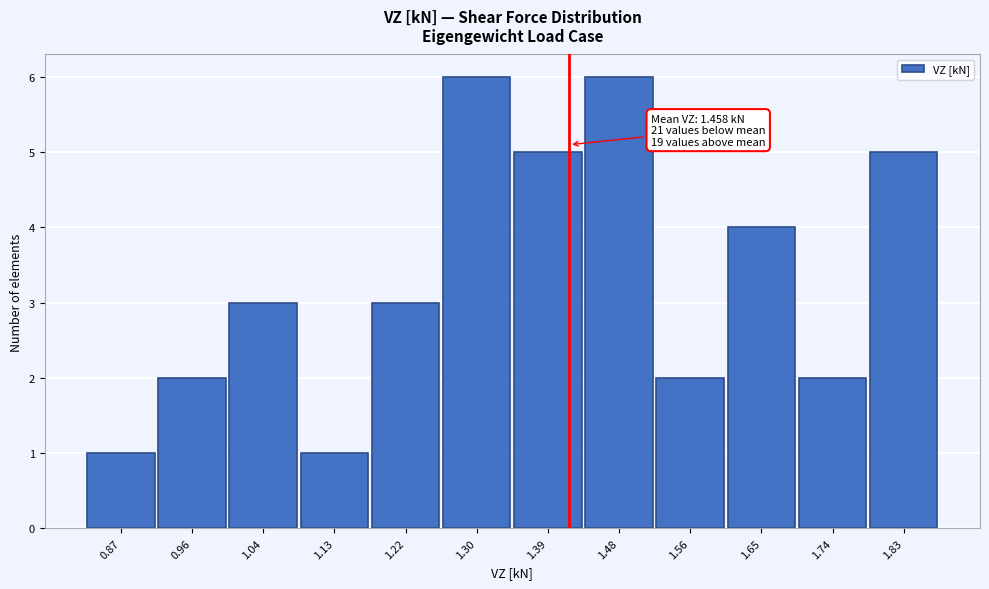

Reading right to left, transcribe all the data shown in this chart.

1.83=5	1.74=2	1.65=4	1.56=2	1.48=6	1.39=5	1.30=6	1.22=3	1.13=1	1.04=3	0.96=2	0.87=1